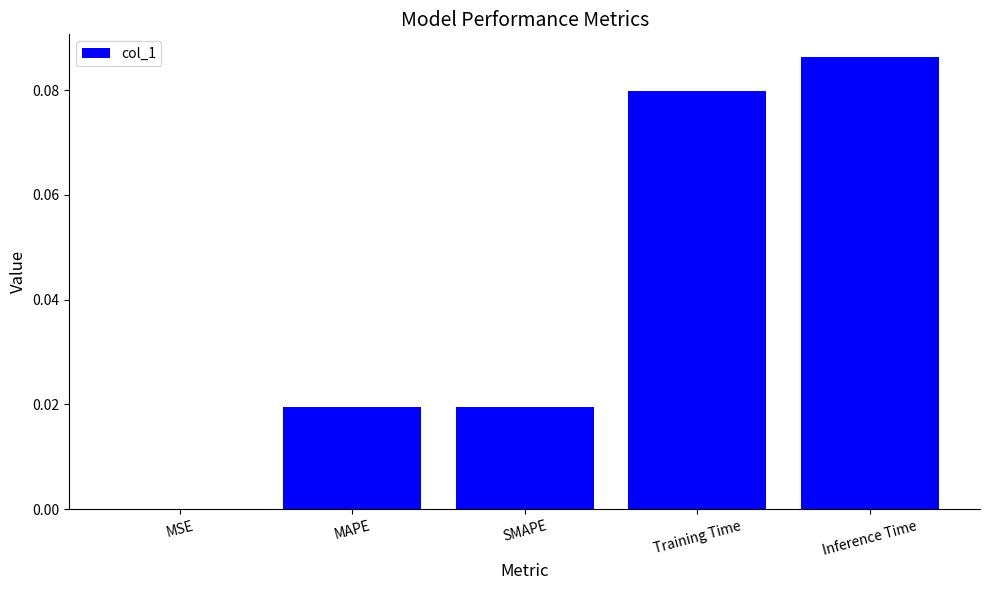

Which label corresponds to the largest value in the chart?

Inference Time